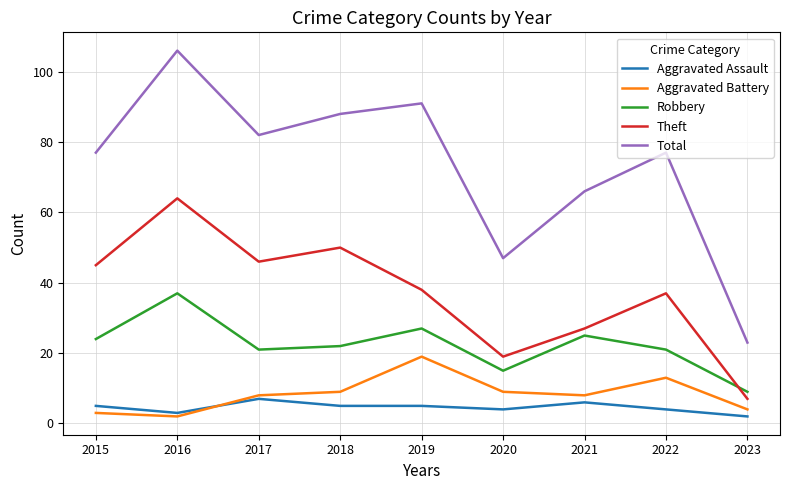

What is the maximum value for Aggravated Battery?

19